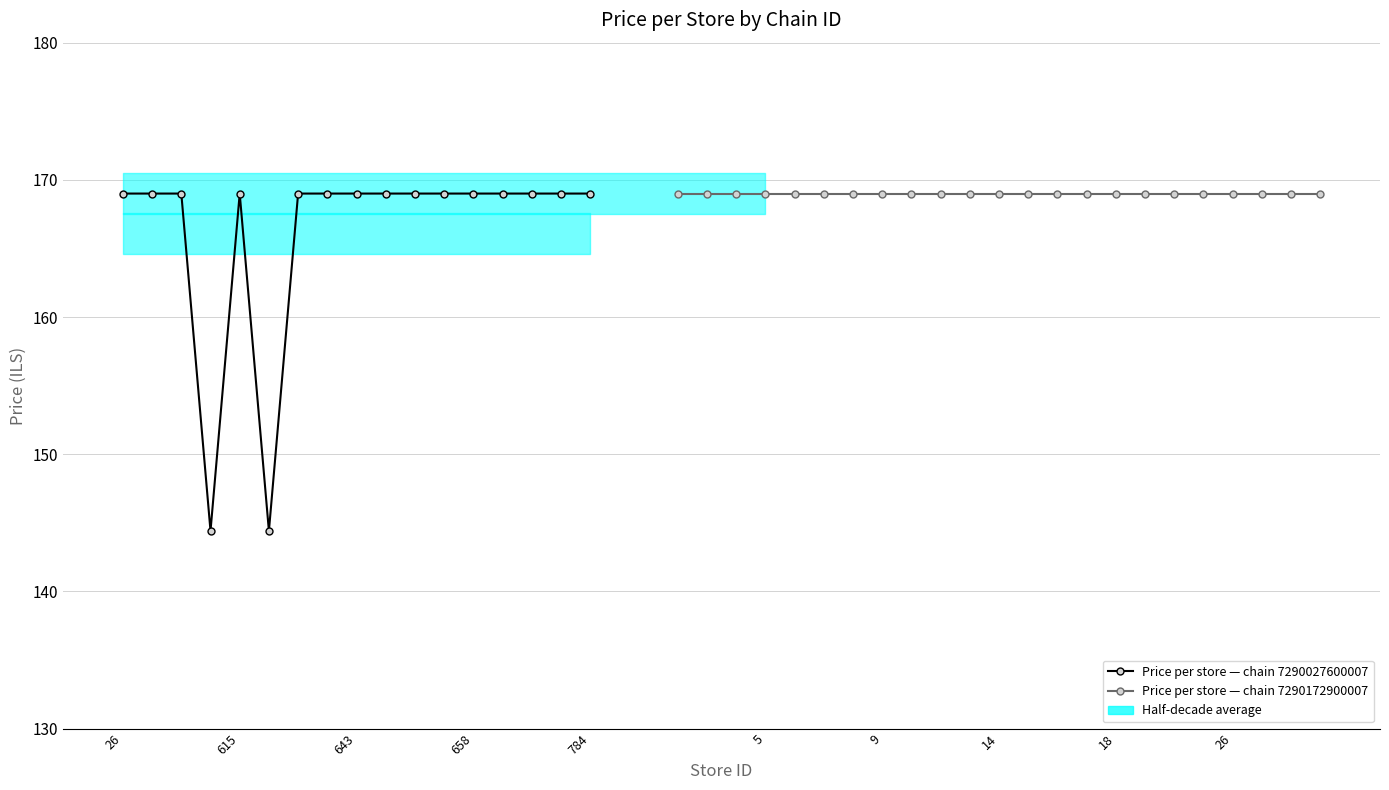

Which series ends up on top after the final intersection of avg_price and half_decade_avg_lower?

avg_price